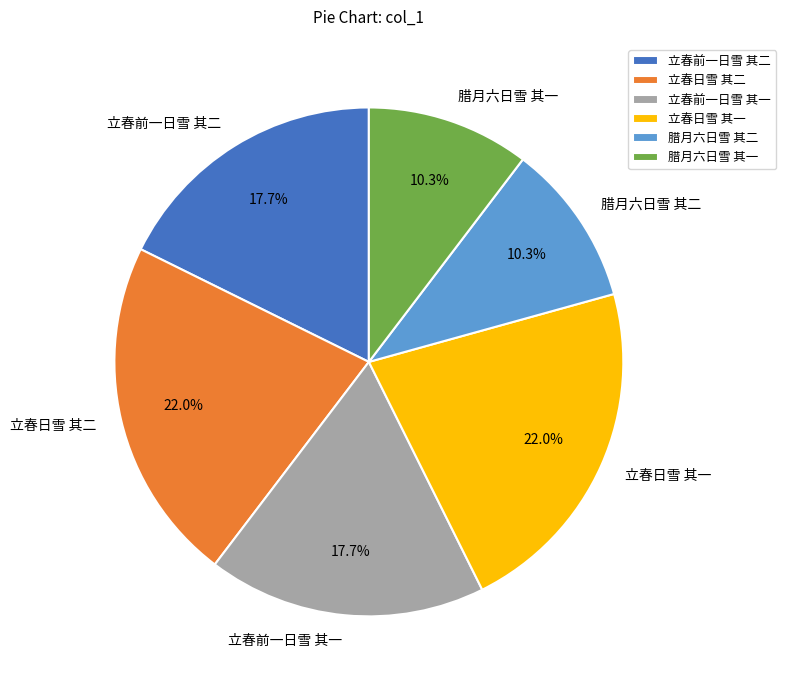

To the nearest percent, what is the average slice percentage?

17%